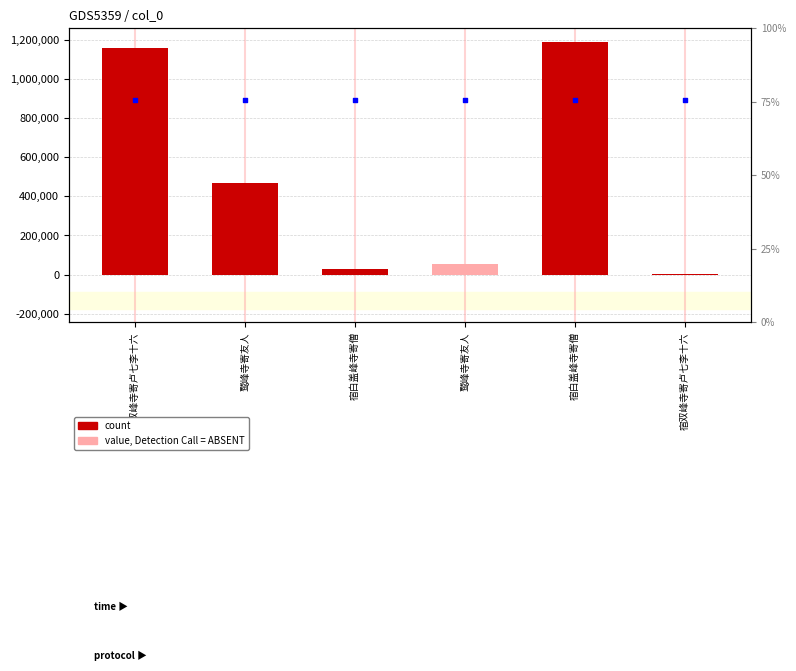

Between 宿双峰寺寄卢七李十六 and 宿白盖峰寺寄僧, which is larger?

宿白盖峰寺寄僧